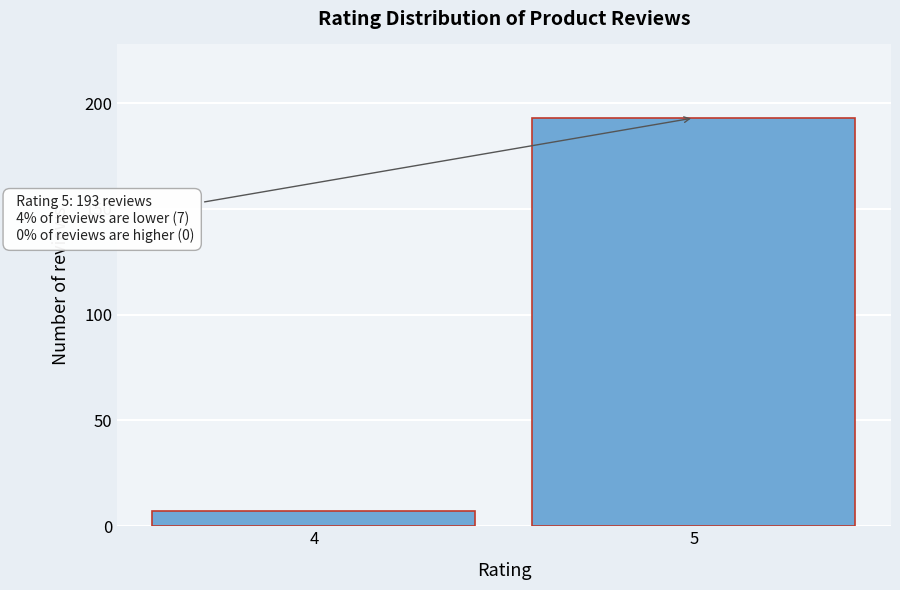

Reading left to right, what are all the values shown in this chart?

4=7	5=193